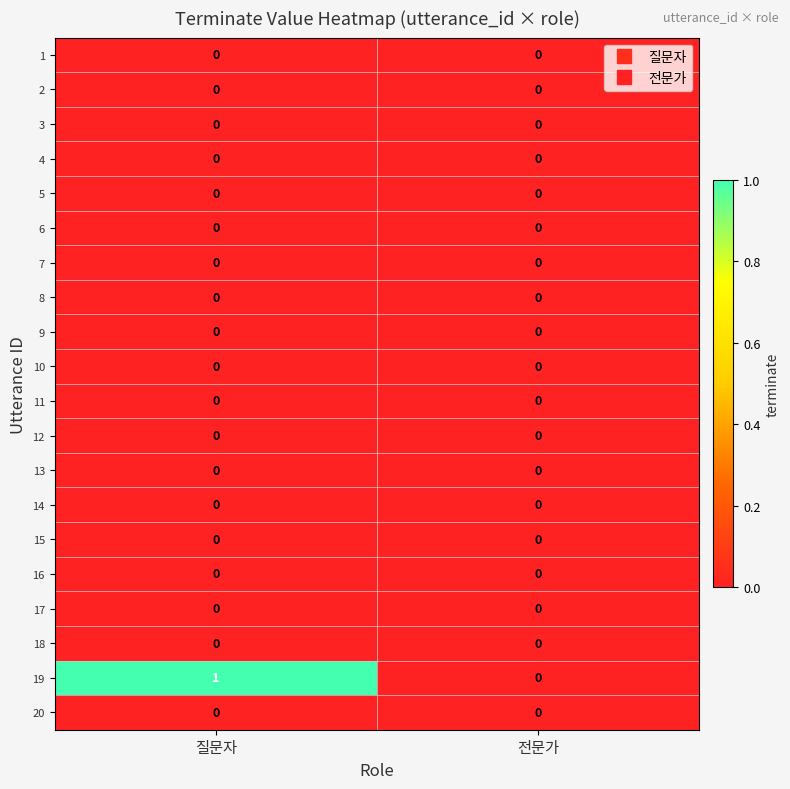

Which series has the widest spread of values?

19